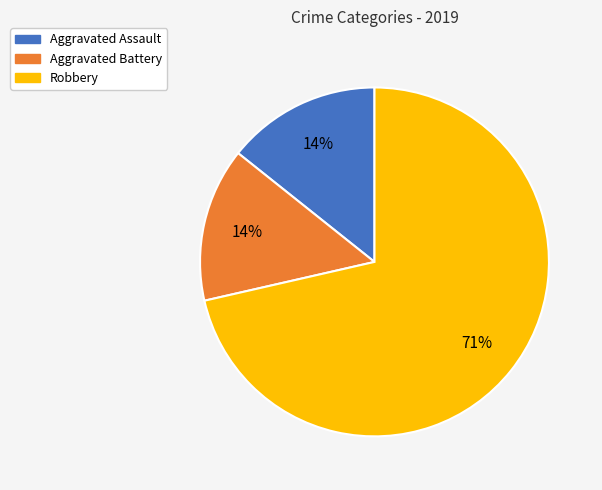

Does Aggravated Assault represent more than half of the total?

No